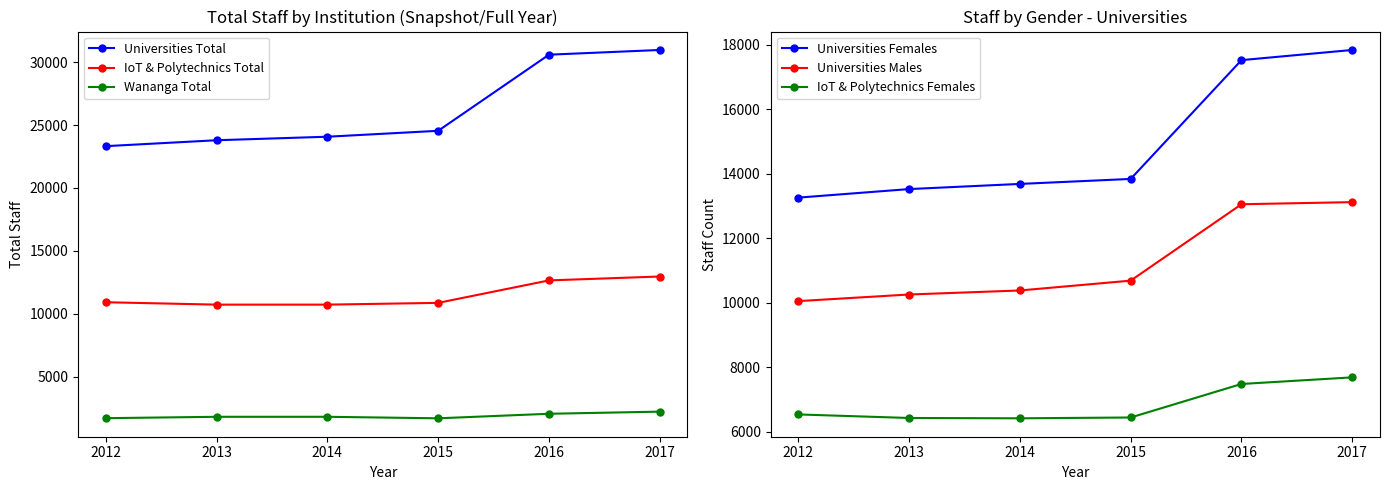

Does the chart have visible grid lines?

No